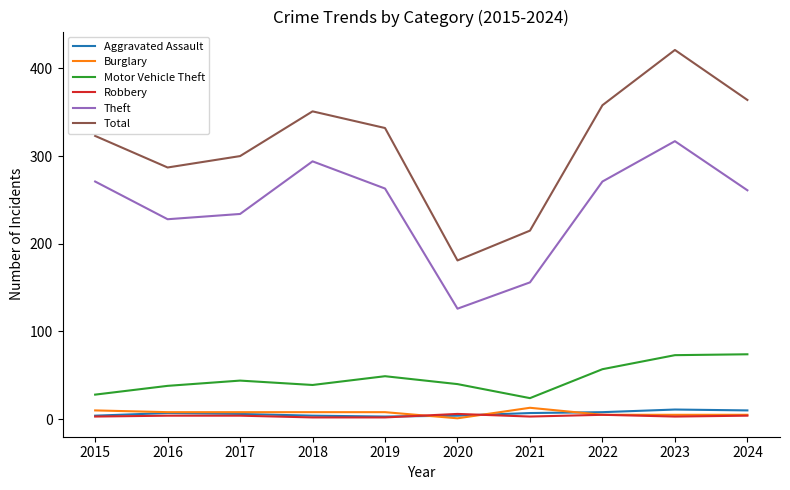

True or false: Burglary and Theft intersect in this chart.

False